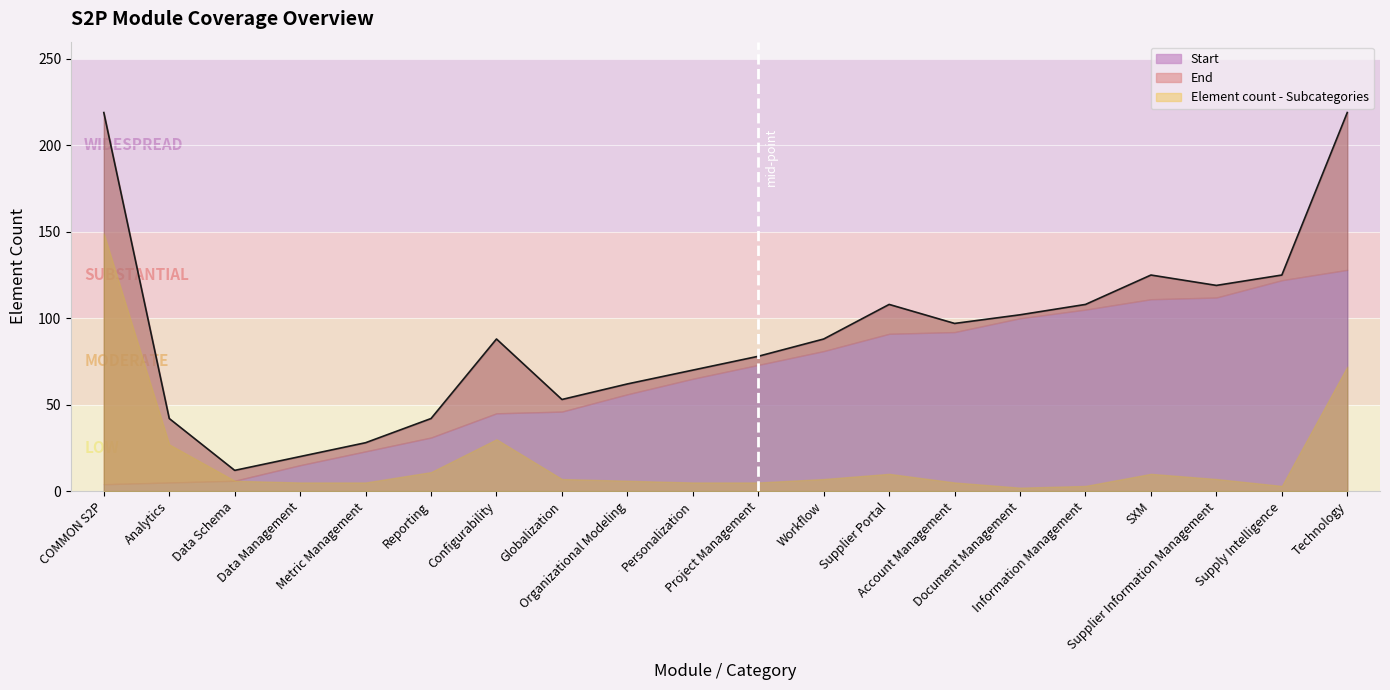

What is the difference between the Element count - Subcategories values at Supplier Portal and Metric Management?

5